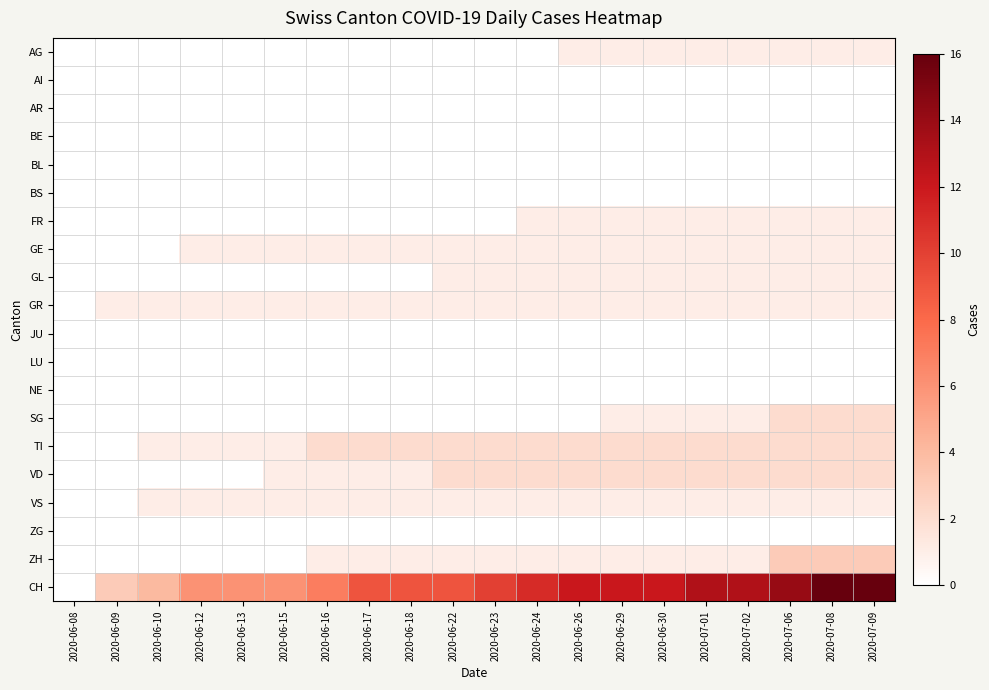

At how many categories does at least one series exceed 7?

13